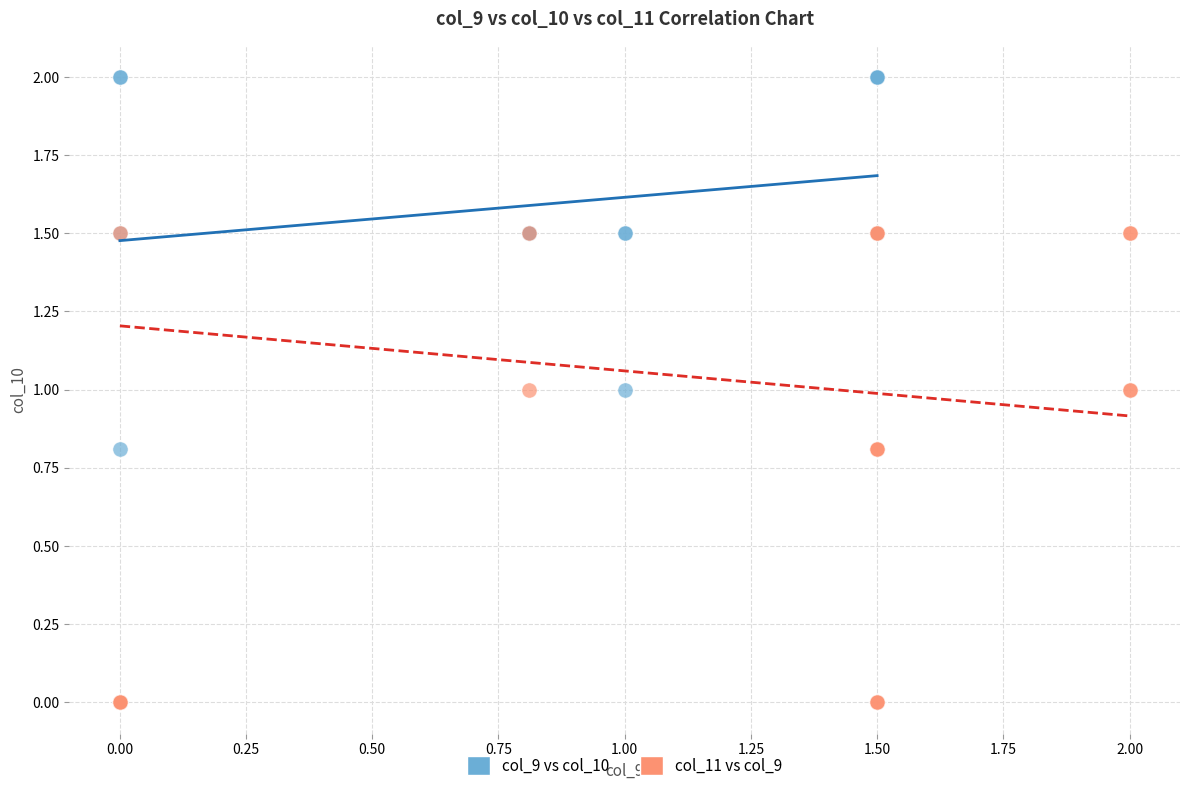

Which series has the largest Y range (max minus min)?

col_9 vs col_10